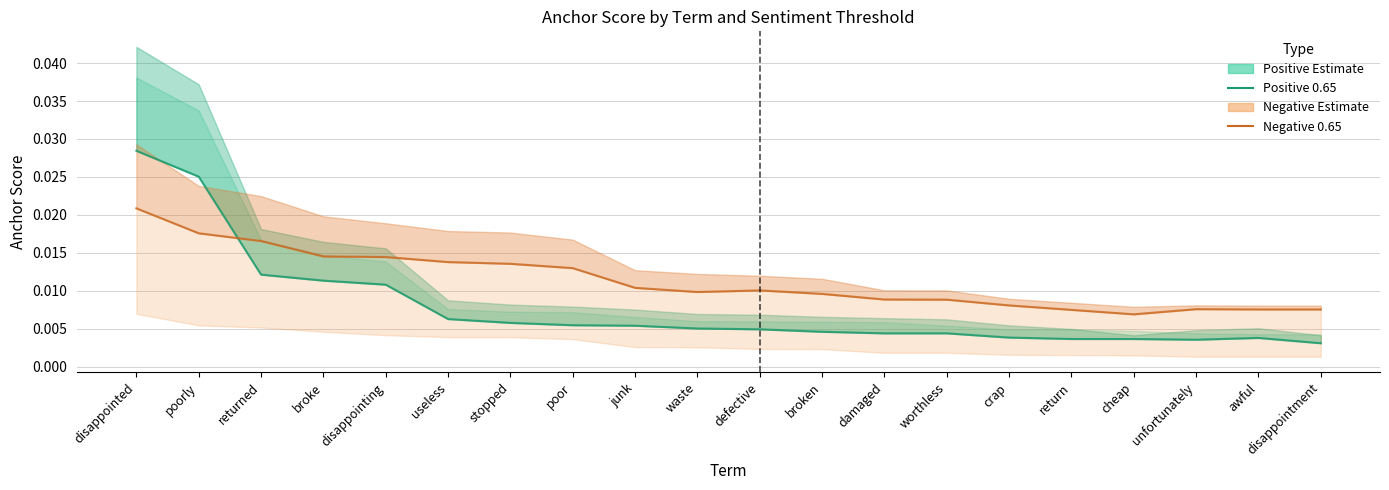

Which series ends up on top after the final intersection of 0.65-negative anchor and 0.65-positive anchor?

0.65-negative anchor